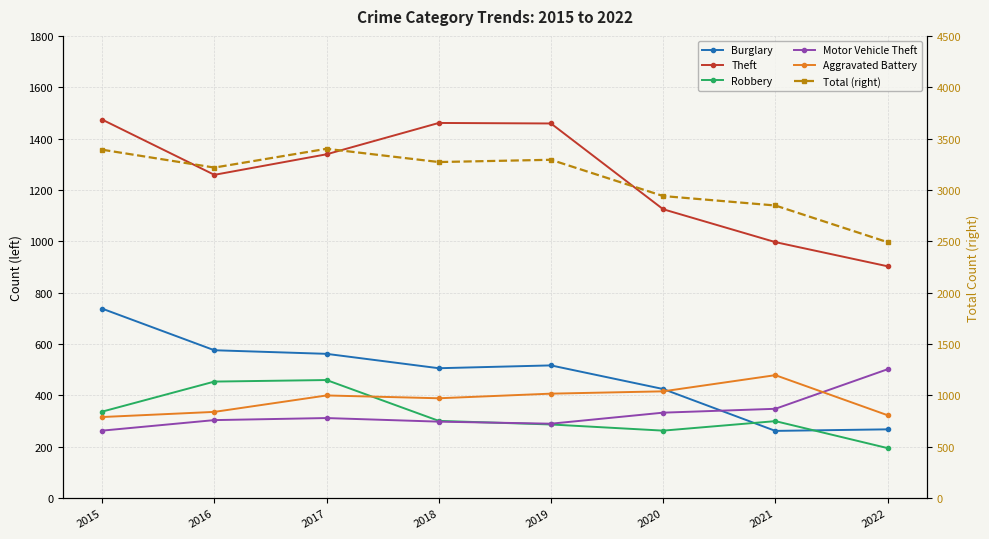

List the series in order of their peak value, lowest first.

Robbery, Aggravated Battery, Motor Vehicle Theft, Burglary, Theft, Total (right)